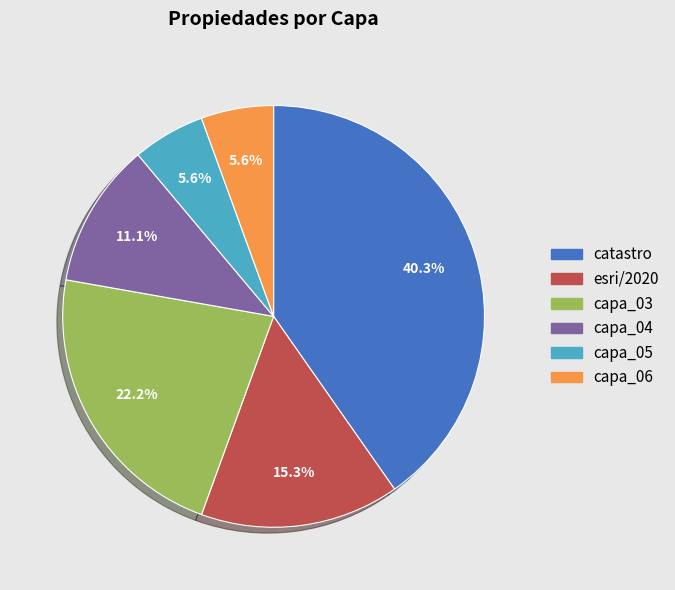

Is there a majority slice in this chart?

No